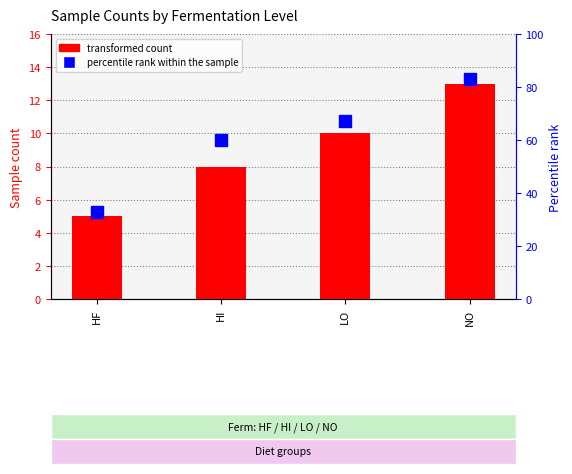

Which series has the largest range (max minus min)?

percentile rank within the sample